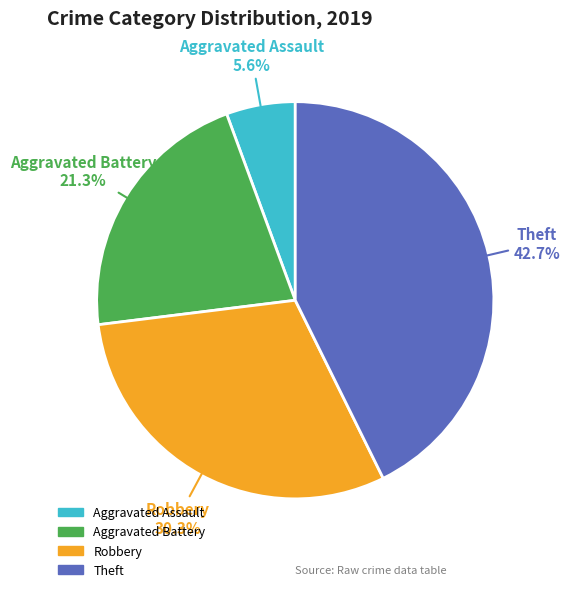

Which has a higher value, Robbery or Aggravated Assault?

Robbery